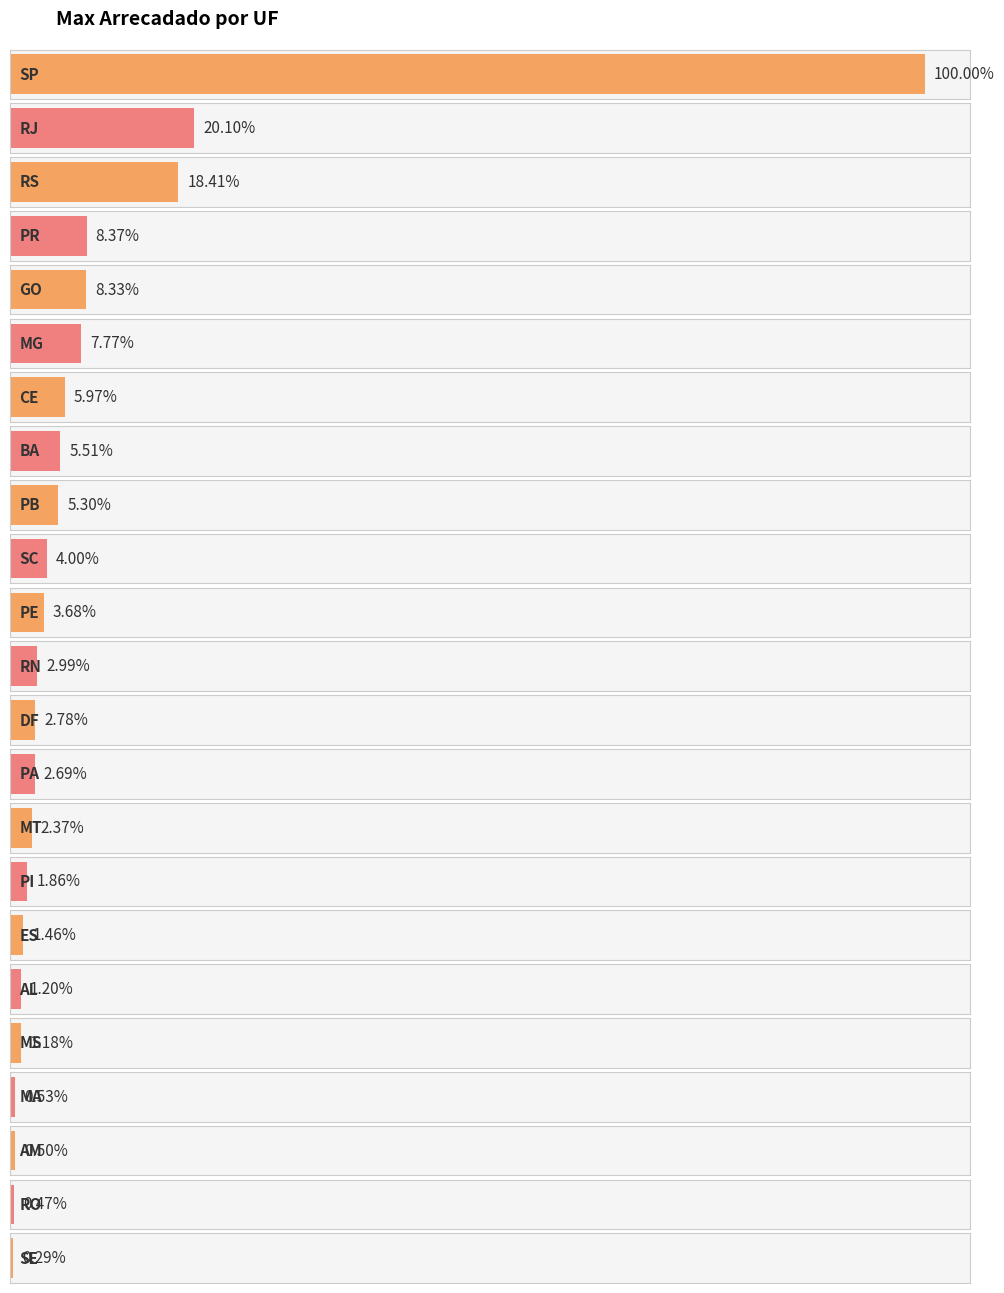

How many data points are above 22175?

12